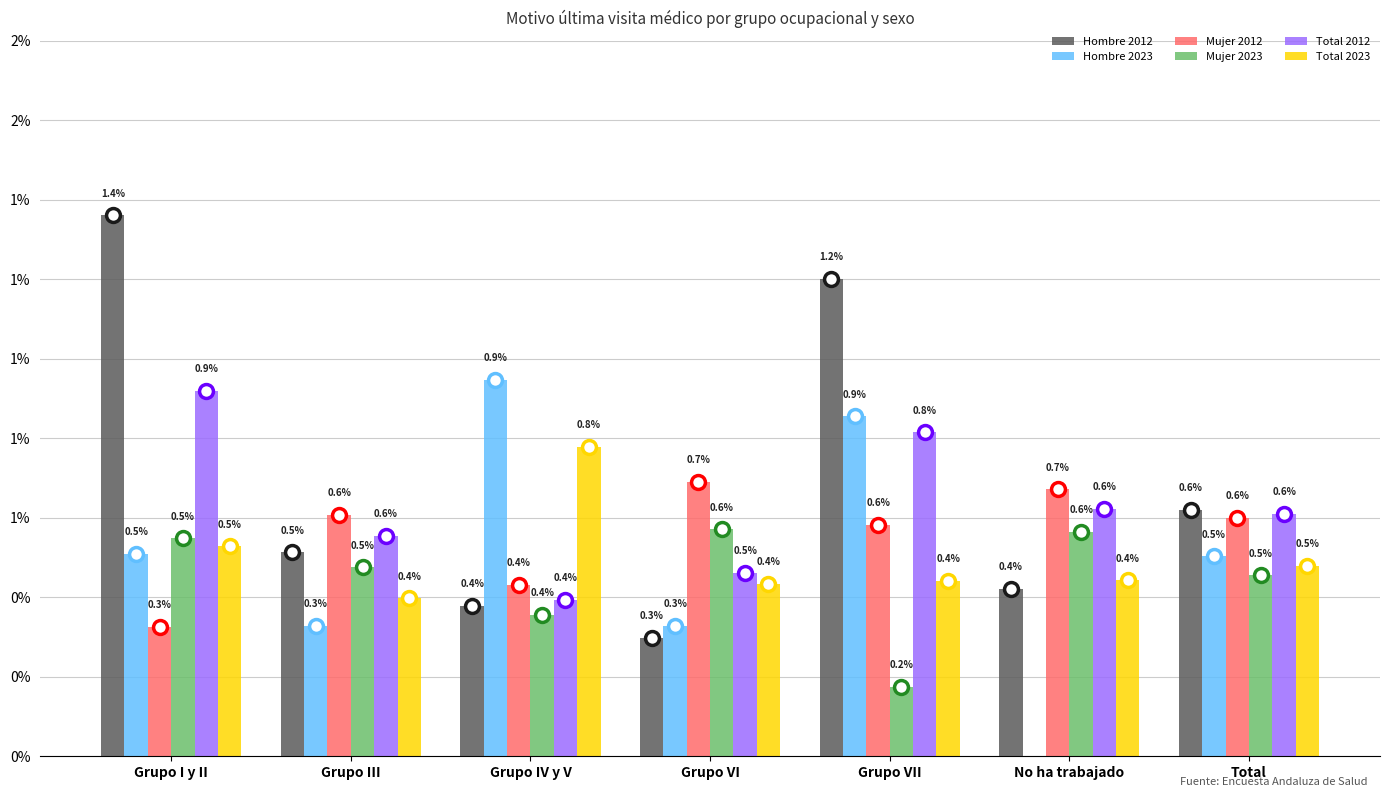

What is the label of the 3rd bar from the right?

Grupo VII